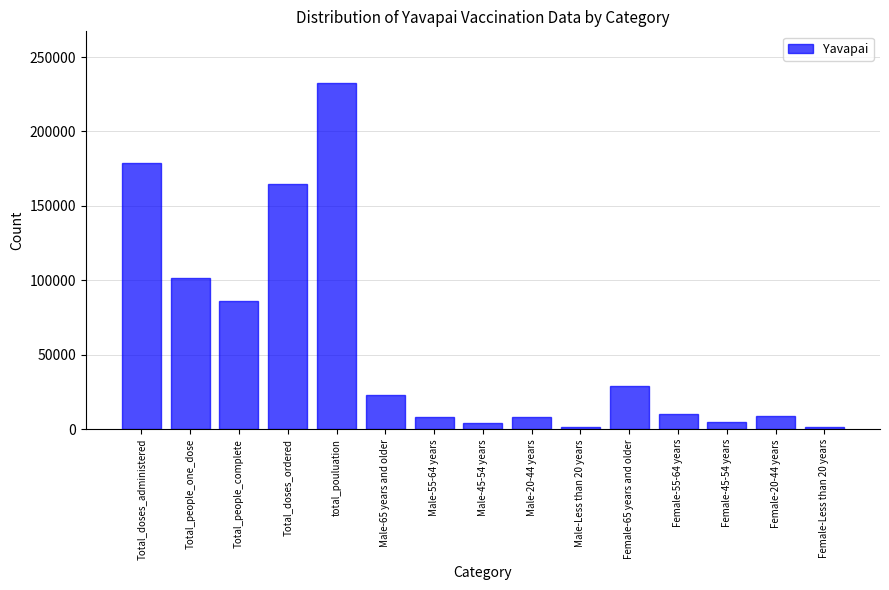

What position from the left is Male-65 years and older?

6